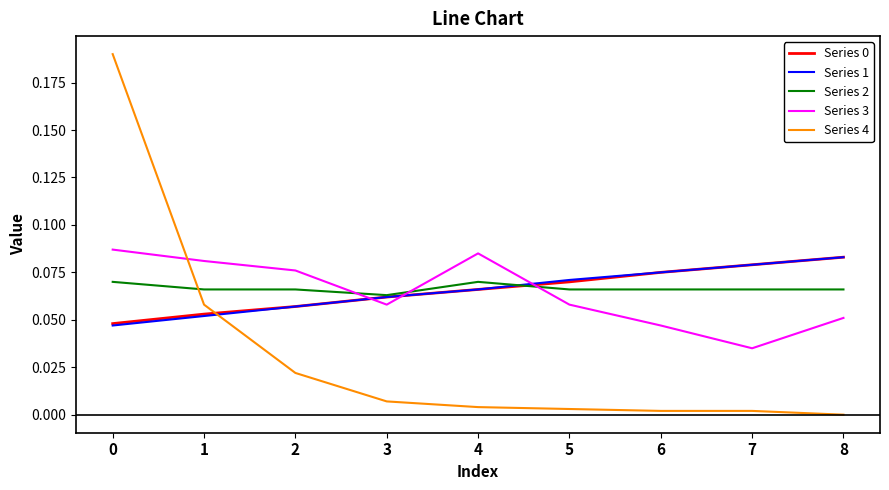

Which label corresponds to the smallest value in the chart?

8